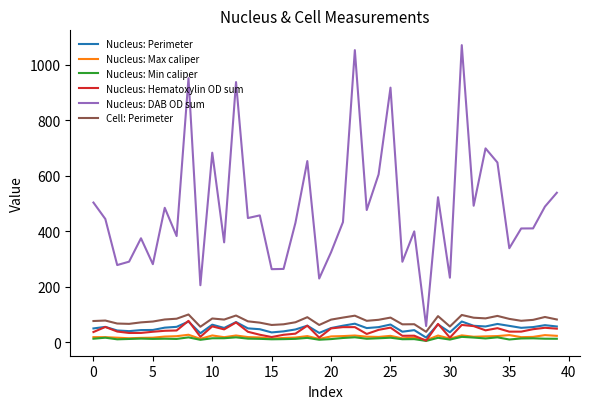

Which series has the largest total across all categories?

Nucleus: DAB OD sum